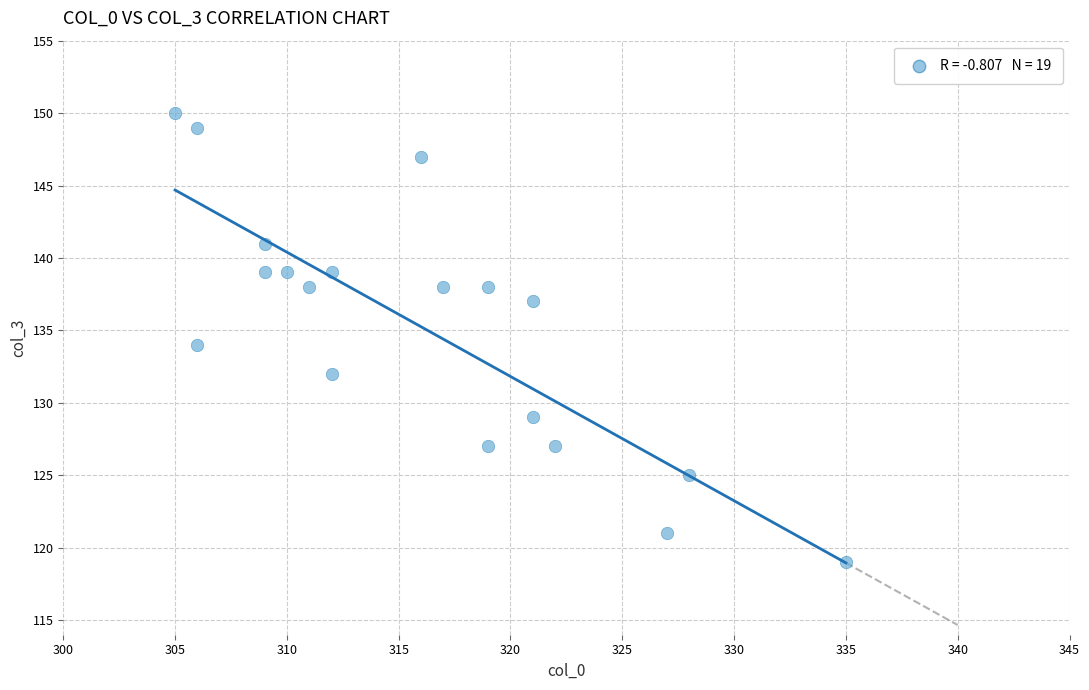

What is the range of Y values (max minus min)?

31